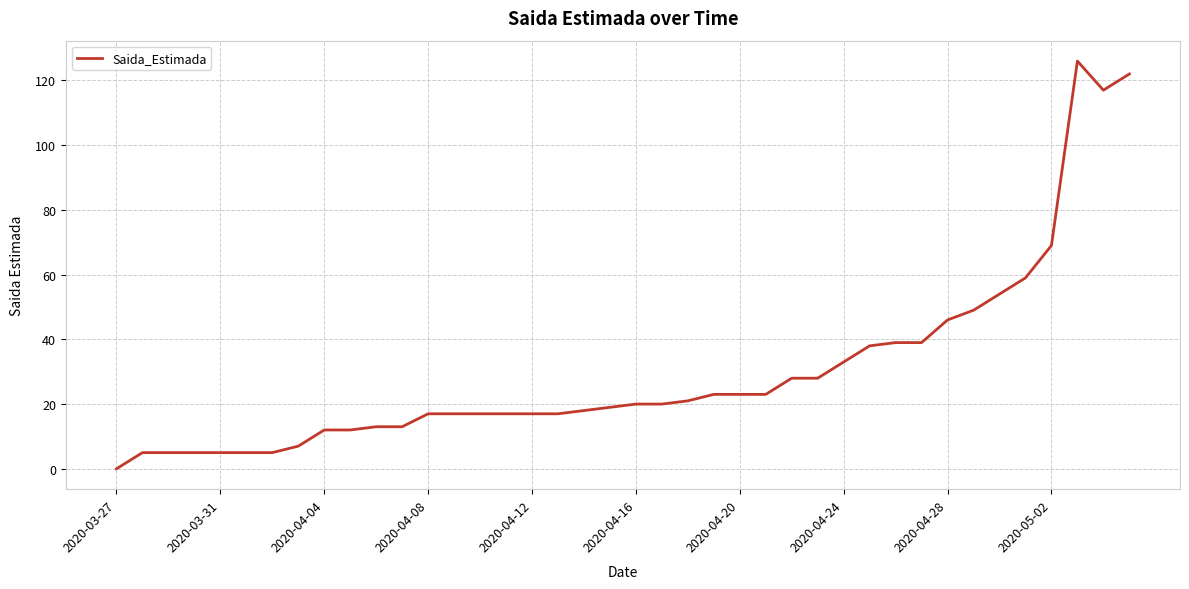

How many lines are shown in the chart?

1